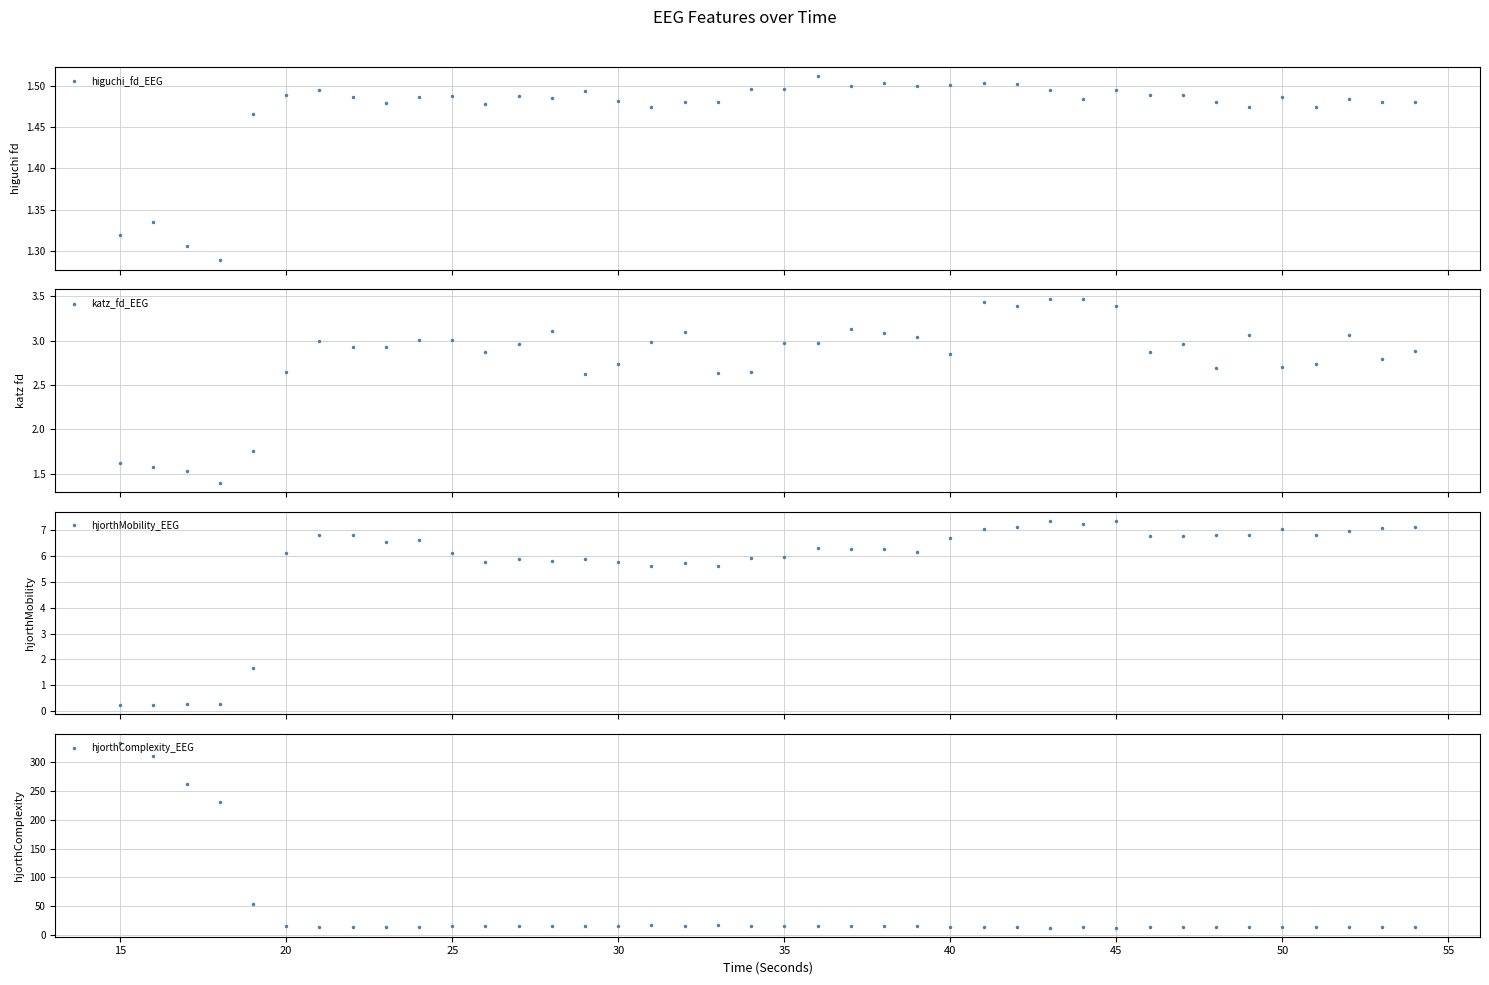

True or false: higuchi_fd_EEG has more than 2 points higher than both neighbors.

True